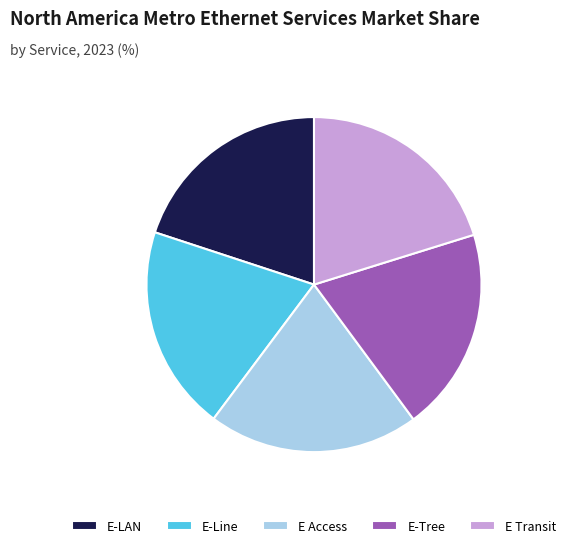

Do E Access and E-Tree together represent more than half of the pie?

No